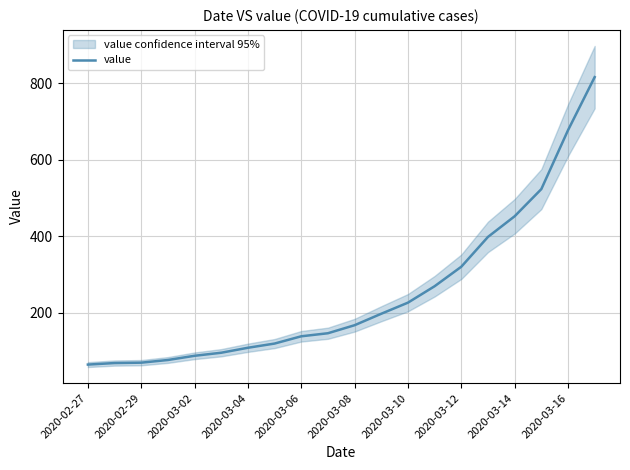

What is the maximum value for value?

816